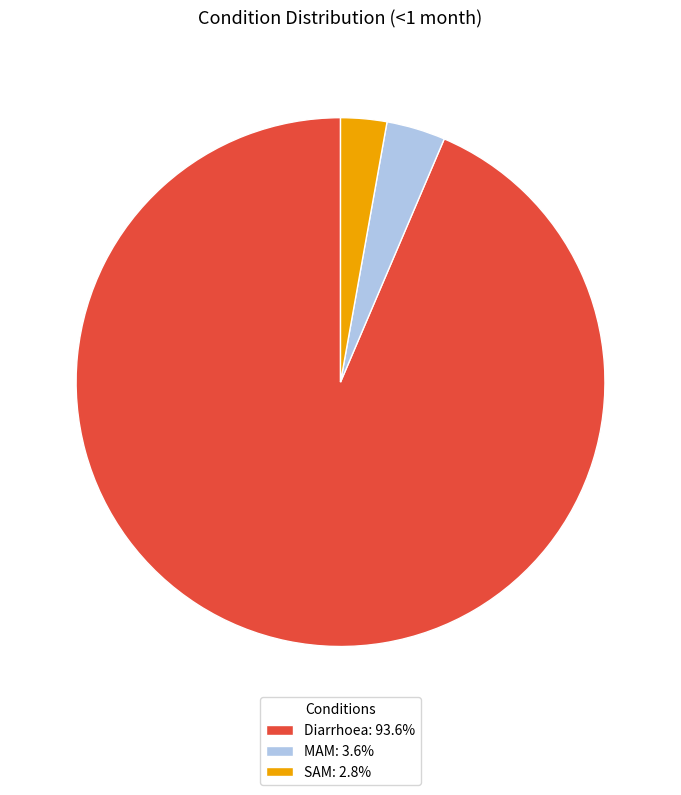

Which slice represents more than half of the pie?

Diarrhoea